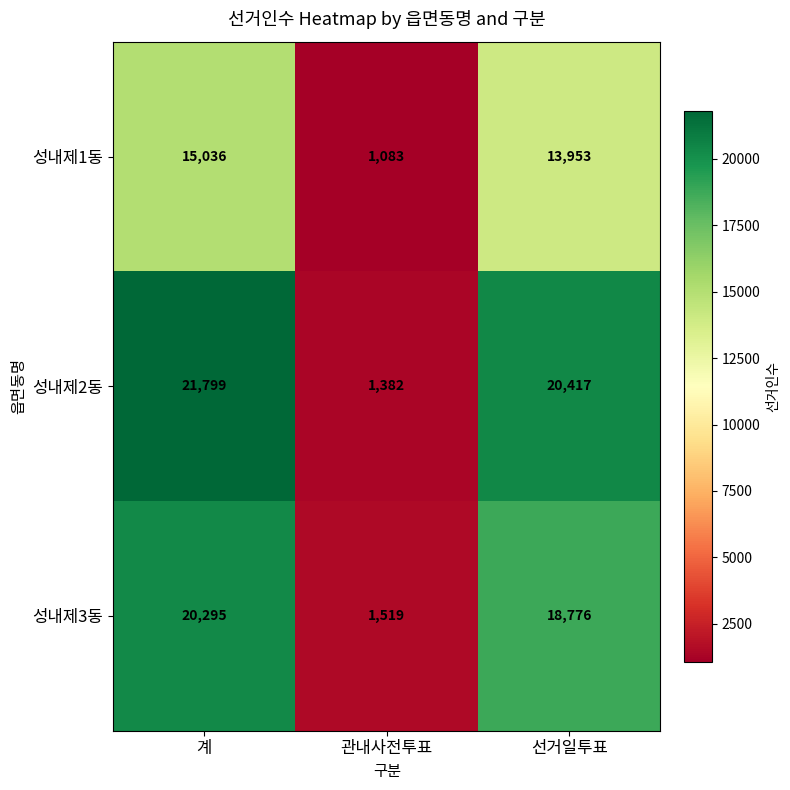

Between 계 and 선거일투표, which series saw the biggest shift?

성내제3동